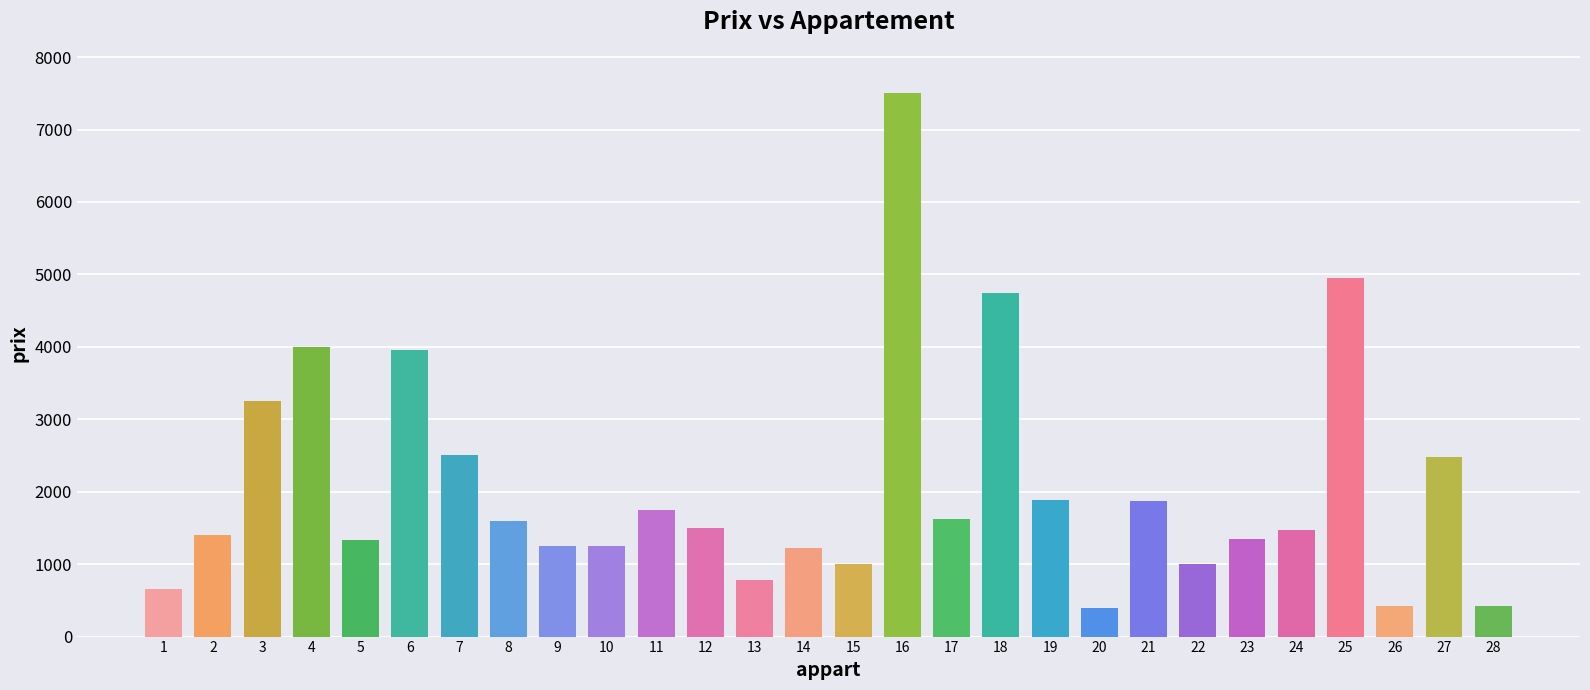

What is the smallest value displayed?

390